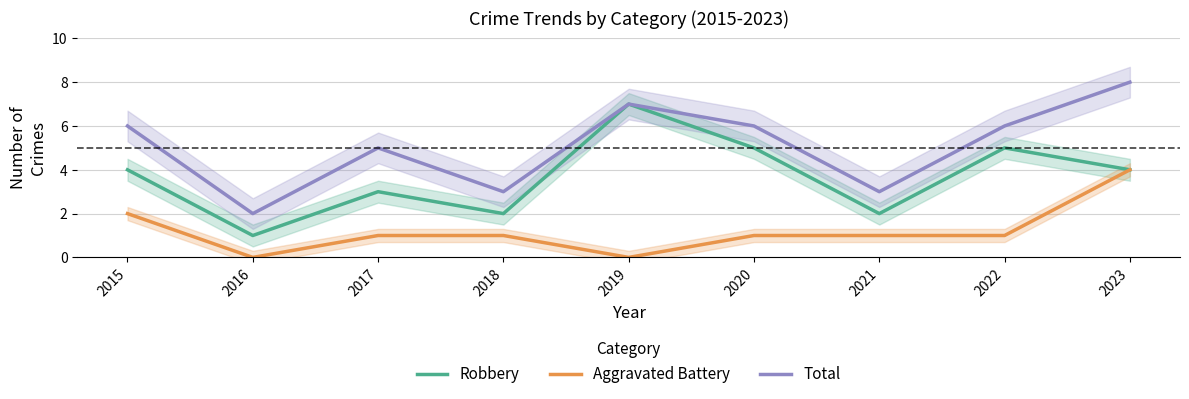

Rank the series at 2017 from highest to lowest value.

Total, Robbery, Aggravated Battery